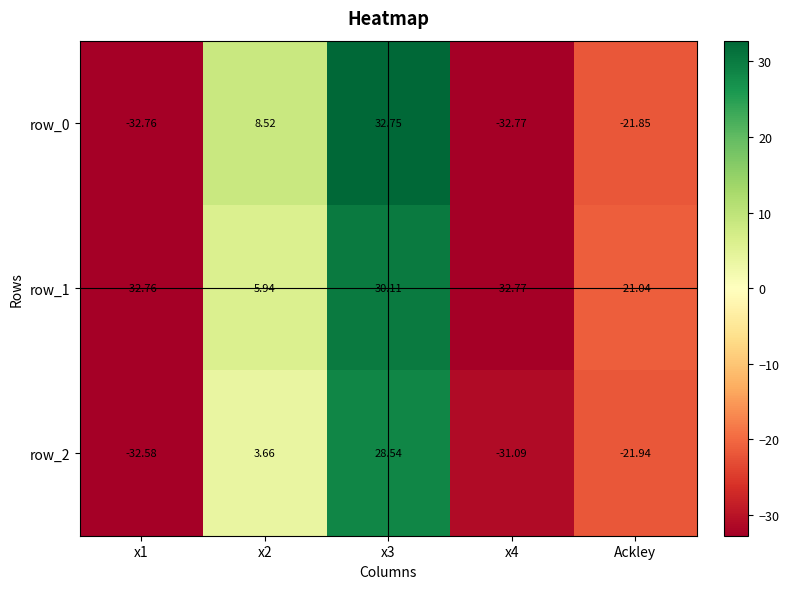

Reading right to left, what are all the values shown in this chart?

row_0: Ackley=-21.8	x4=-32.8	x3=32.7	x2=8.5	x1=-32.8
row_1: Ackley=-21.0	x4=-32.8	x3=30.1	x2=5.9	x1=-32.8
row_2: Ackley=-21.9	x4=-31.1	x3=28.5	x2=3.7	x1=-32.6